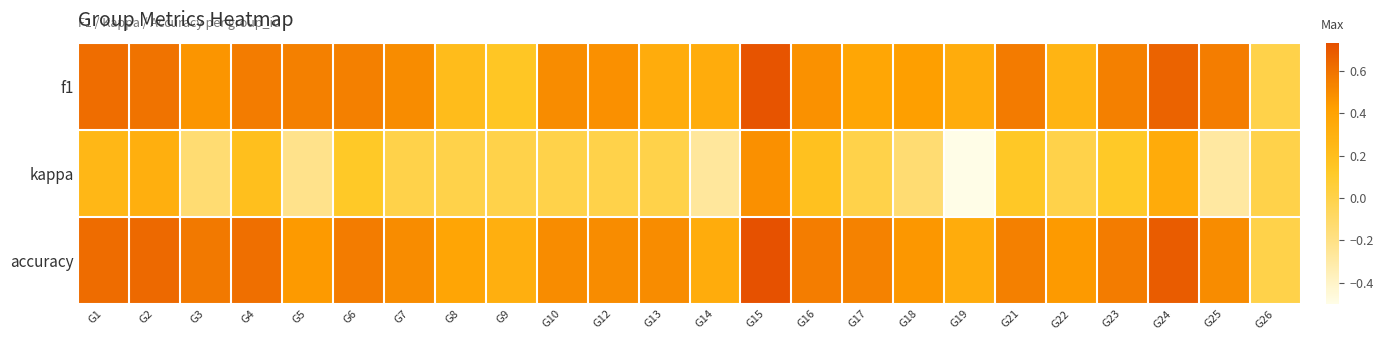

Which has a higher value, G26 or G6?

G6